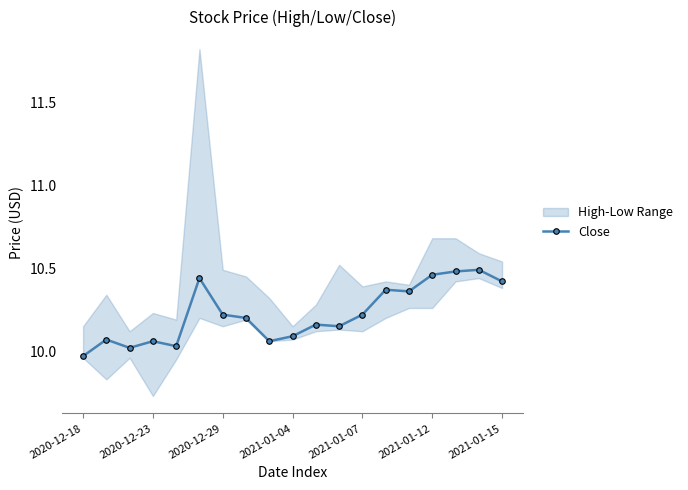

Does the chart have visible grid lines?

No